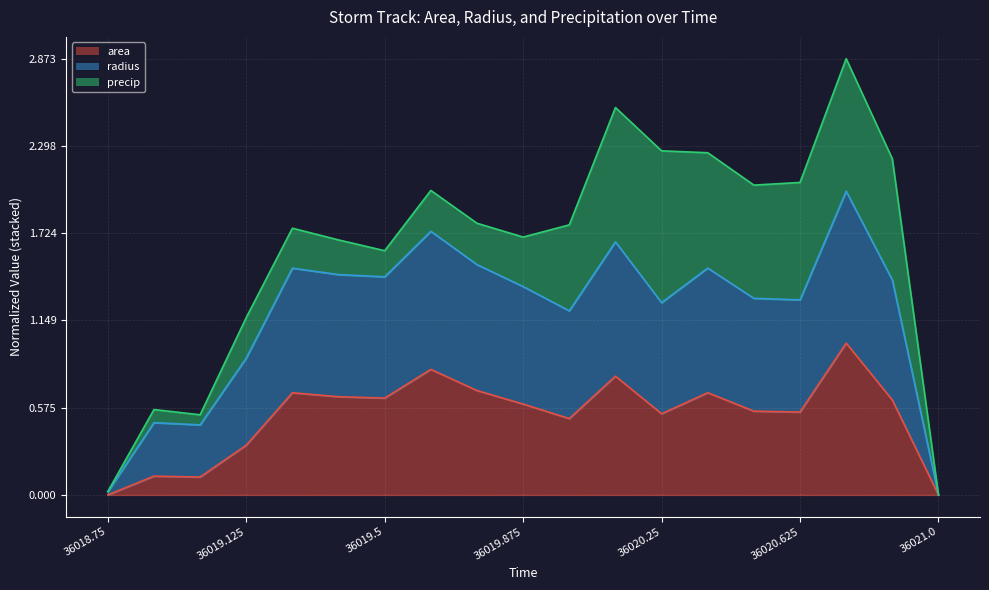

Which has a higher value, 36020.875 or 36019.625?

36019.625